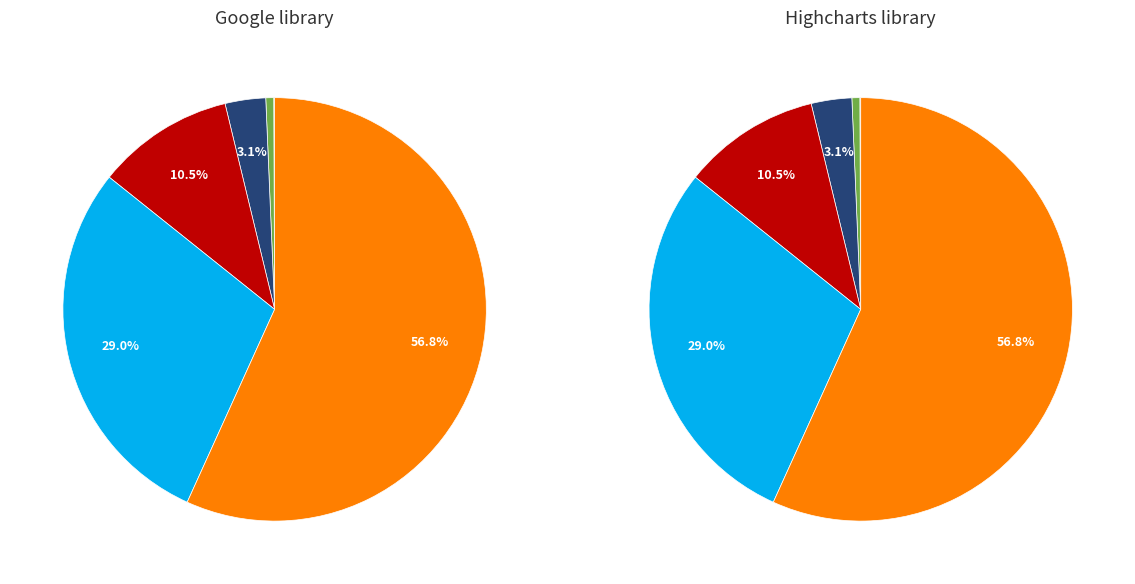

Is it true that 2020-03-01 is 14% of the pie?

False